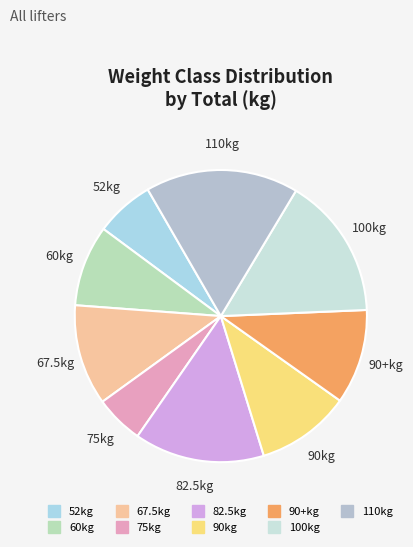

Is there any slice that represents more than half of the pie?

No